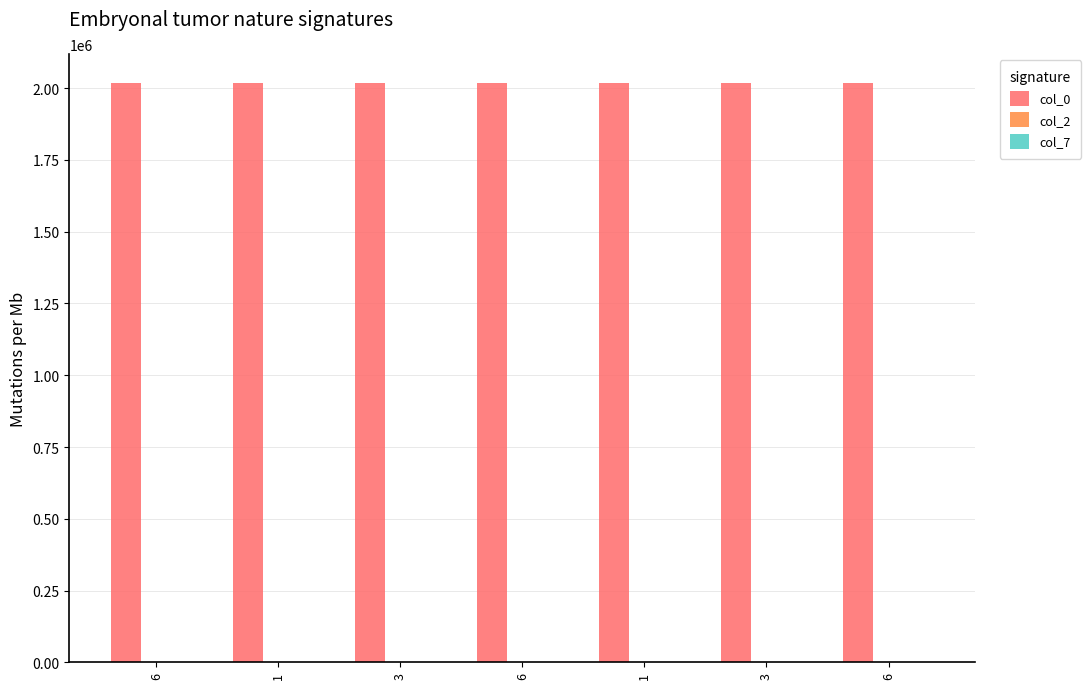

What is the label of the 4th bar from the left?

6